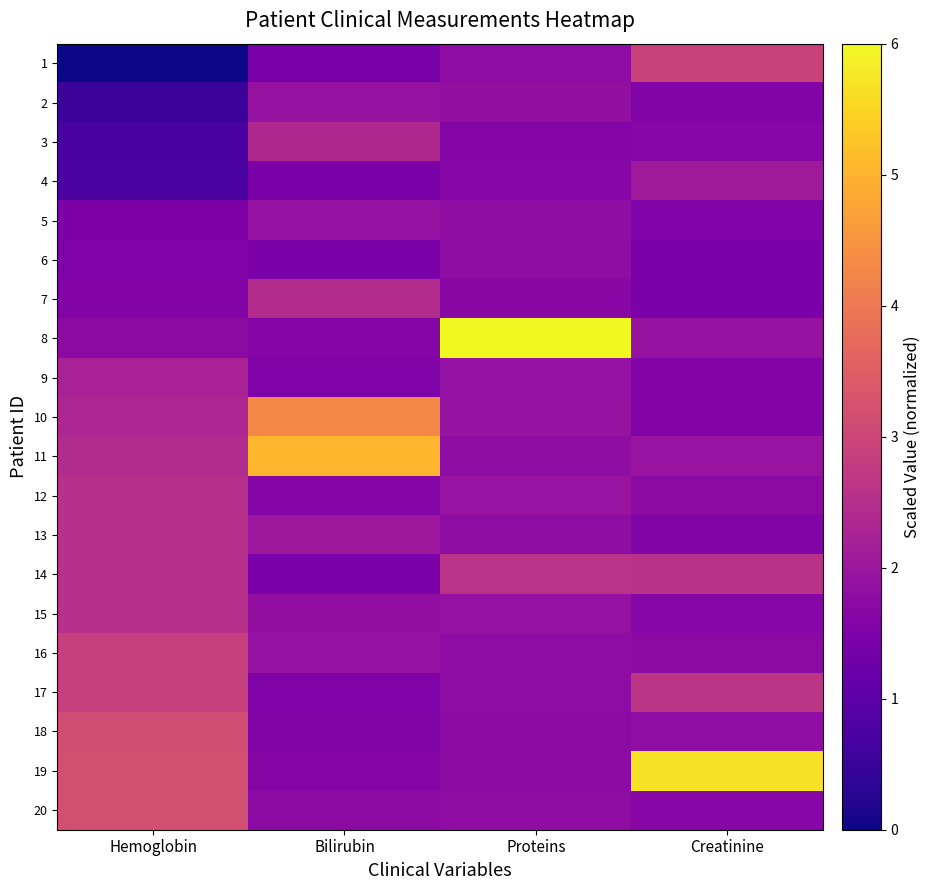

What is the maximum value shown in the chart?

6.0